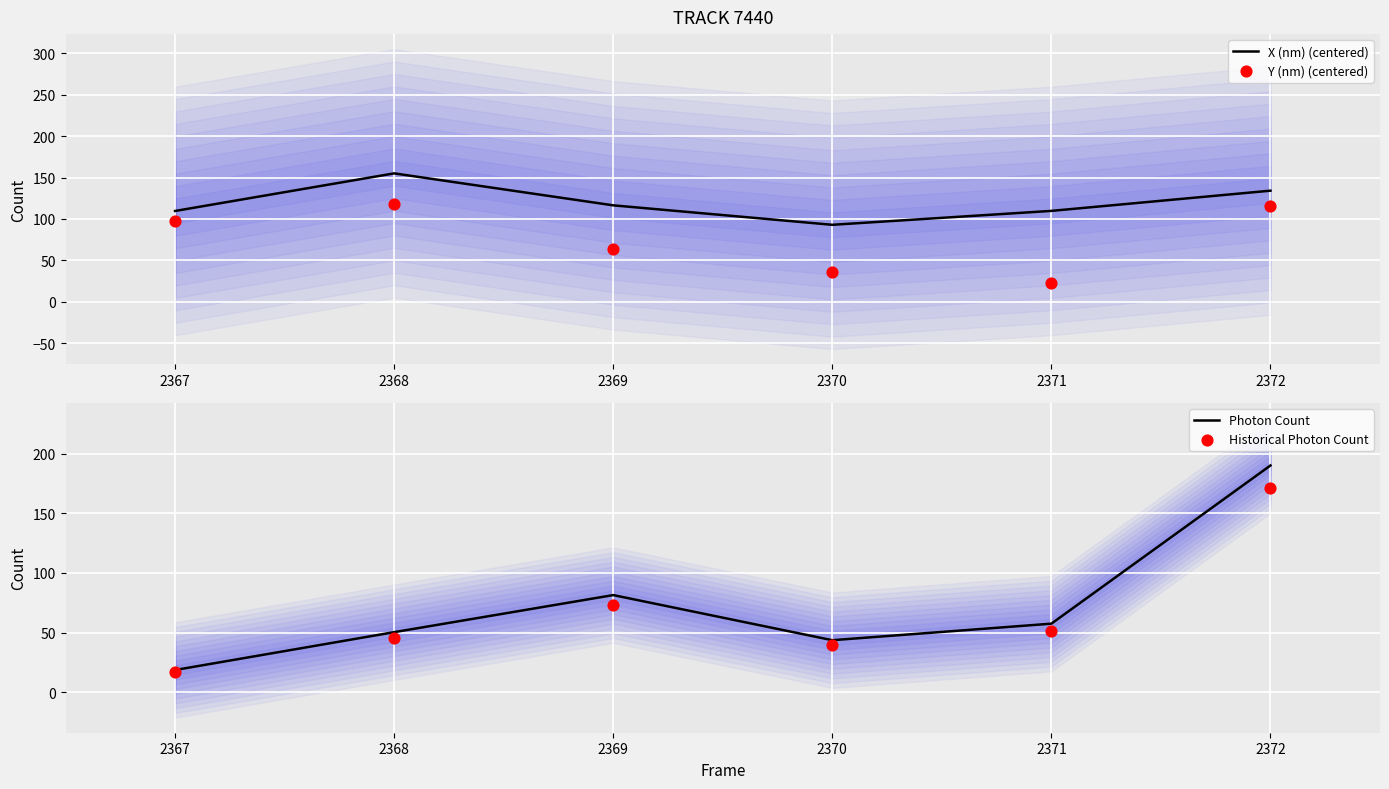

Which series has the largest total across all categories?

X (nm) (centered)